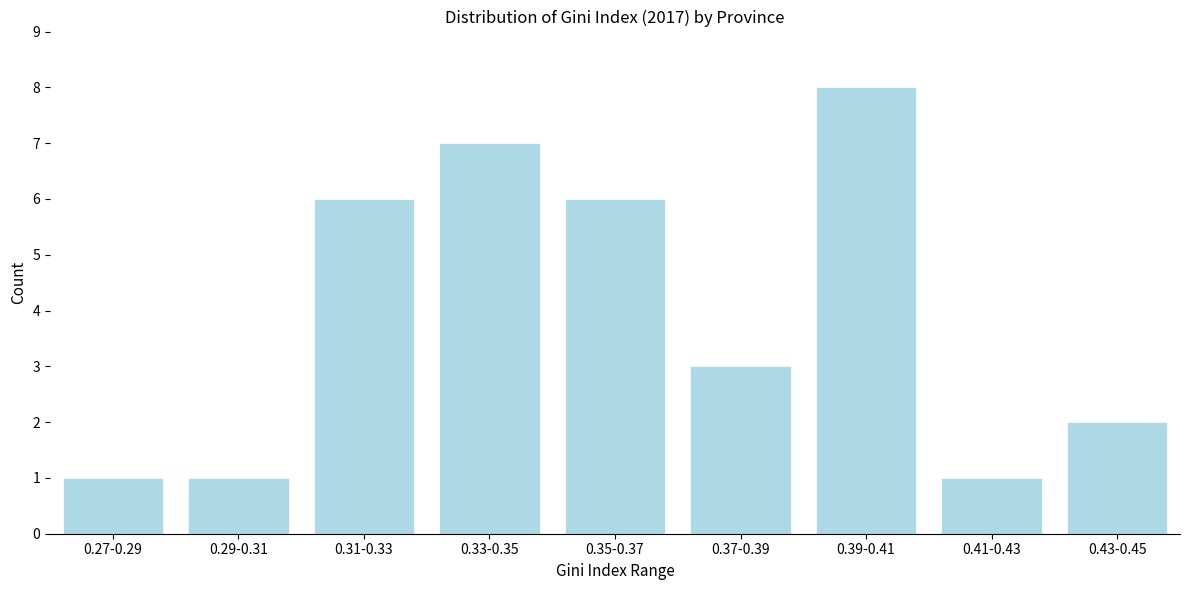

Reading left to right, list all the values displayed in this chart.

1	1	6	7	6	3	8	1	2